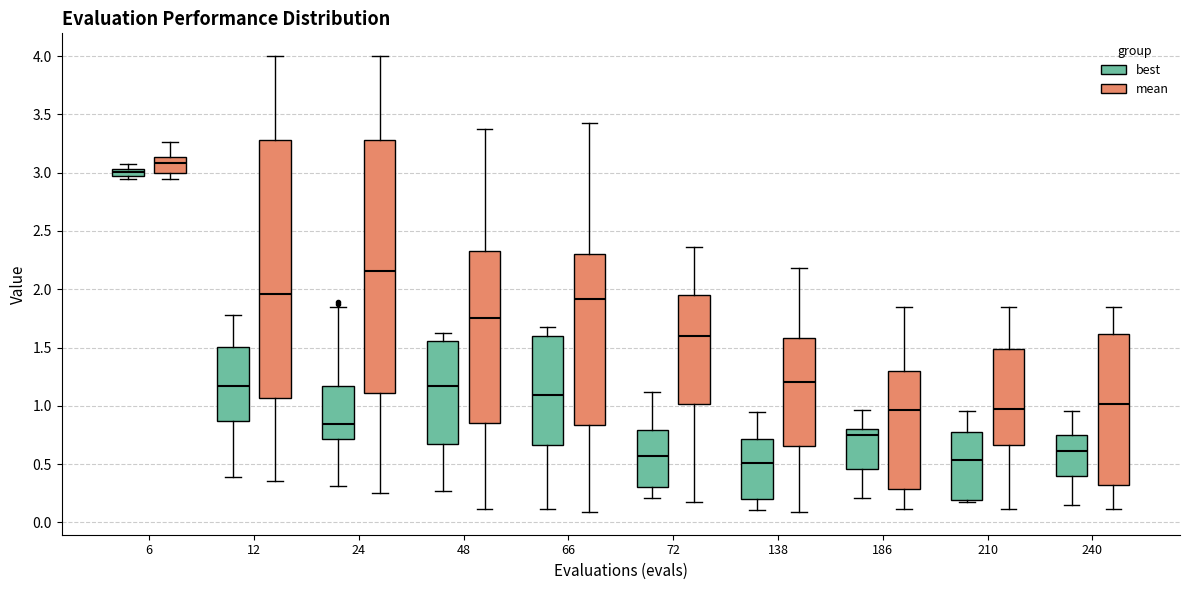

Where is the lower edge of the box for 186 (best) on the y-axis? The values are not printed on the chart, so give them approximately, as read against the axis.

0.45